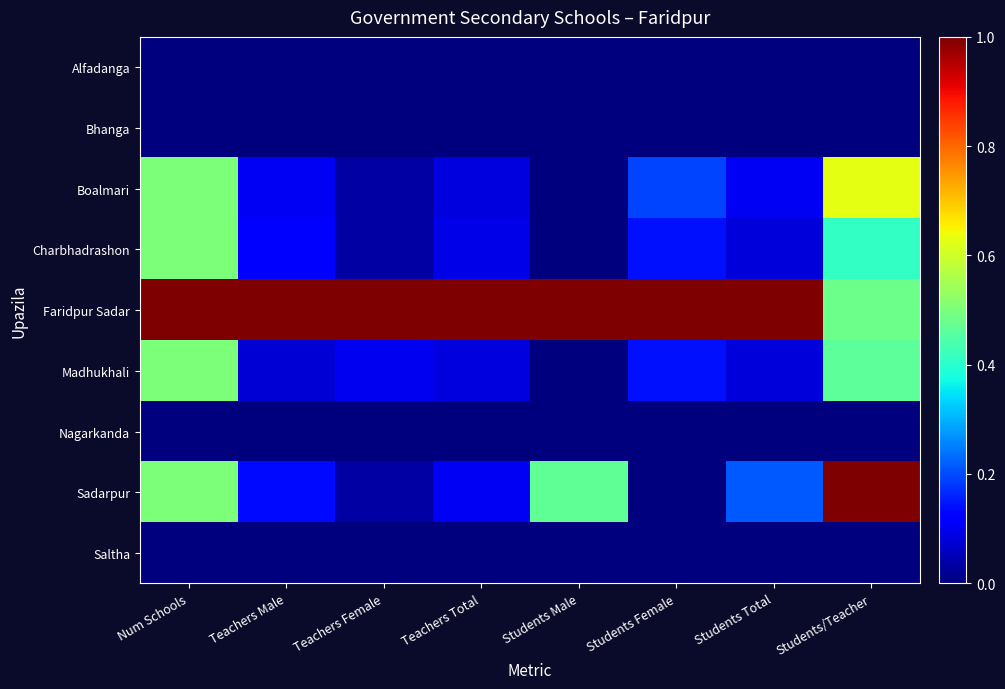

Between Teachers Female and Students/Teacher, which series saw the biggest shift?

Sadarpur